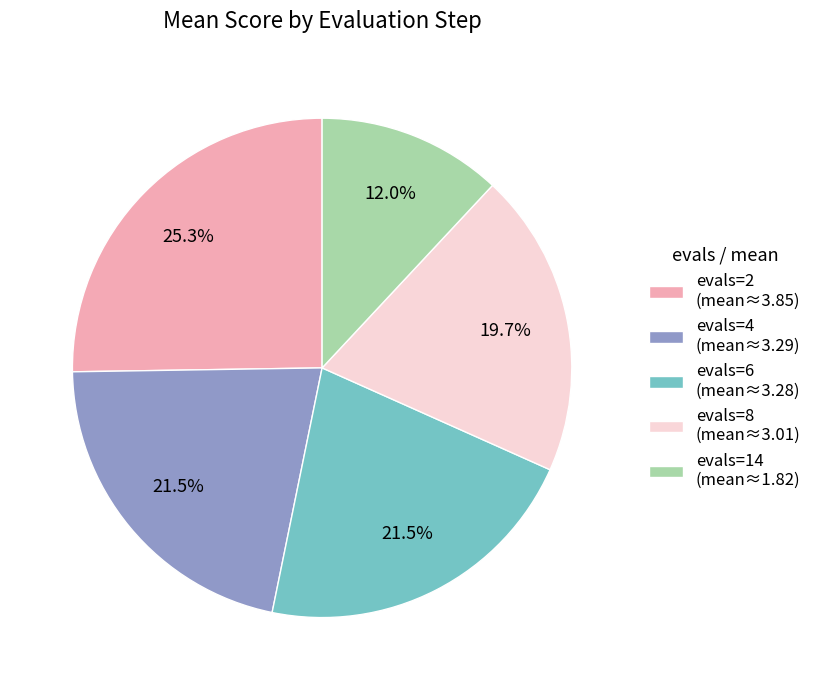

Does evals=8 (mean≈3.01) represent more than half of the total?

No